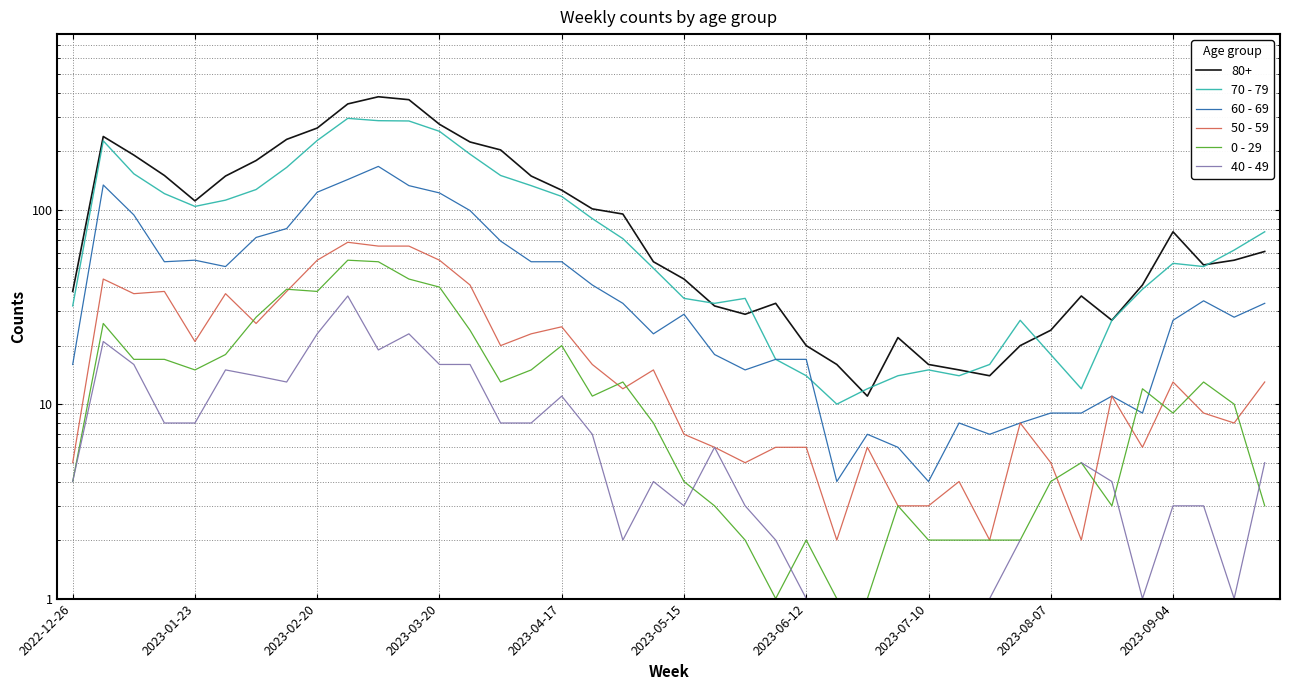

How many values in the 60 - 69 series are below 33?

20